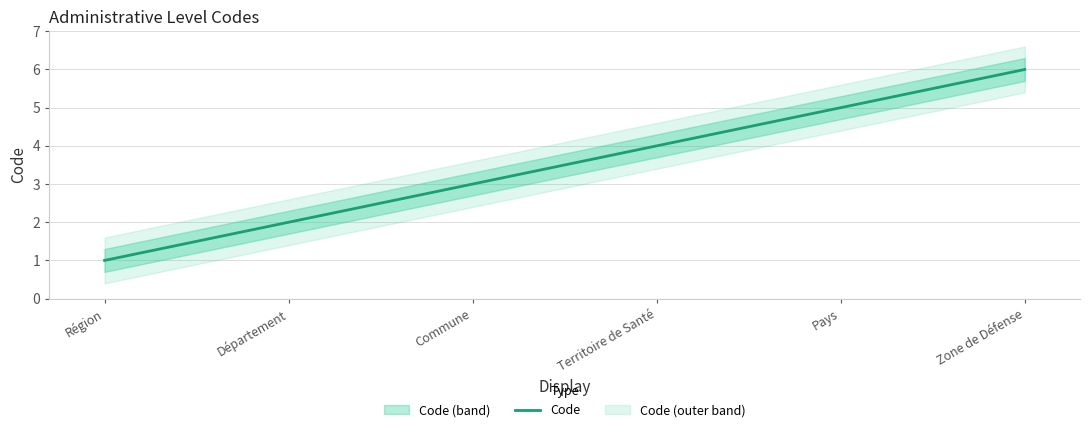

How many data points are above 4?

2